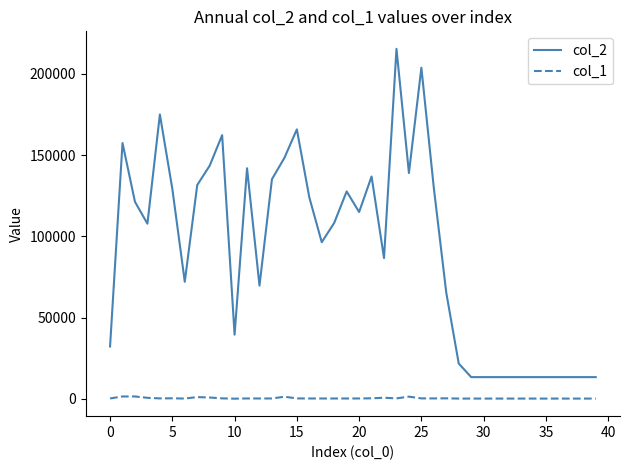

What is the maximum value shown in the chart?

215491